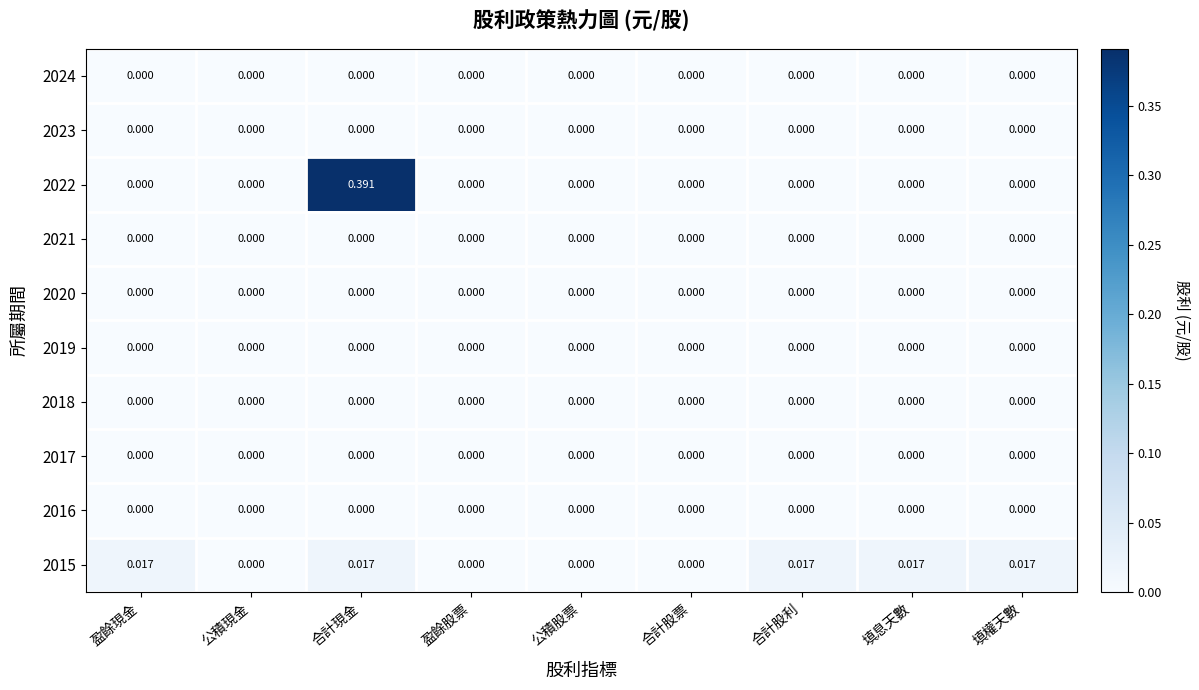

Which category has the highest value across all series?

合計現金